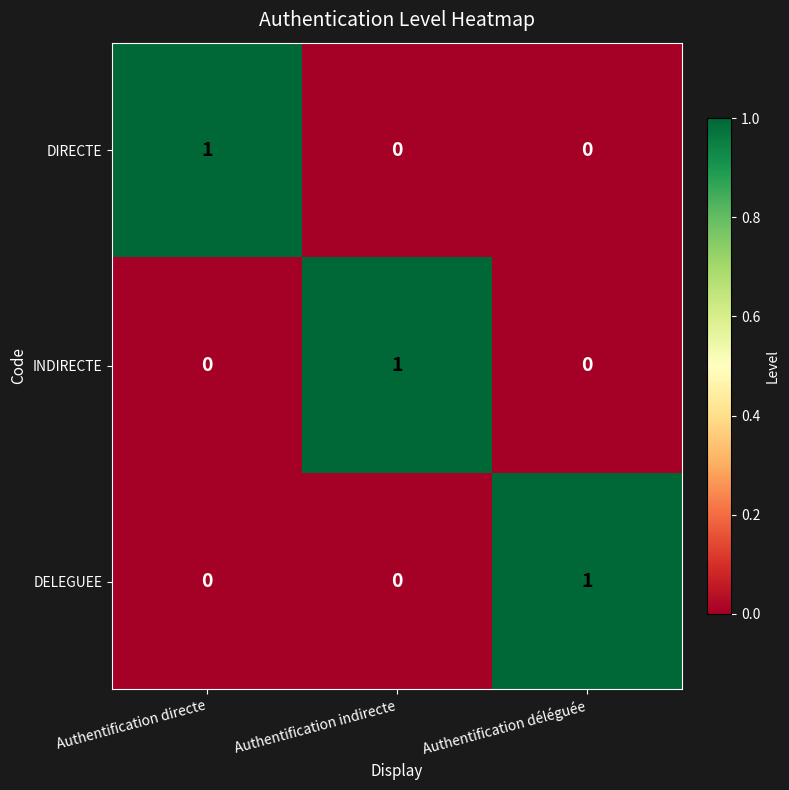

What is the difference between the highest and lowest values at Authentification déléguée?

1